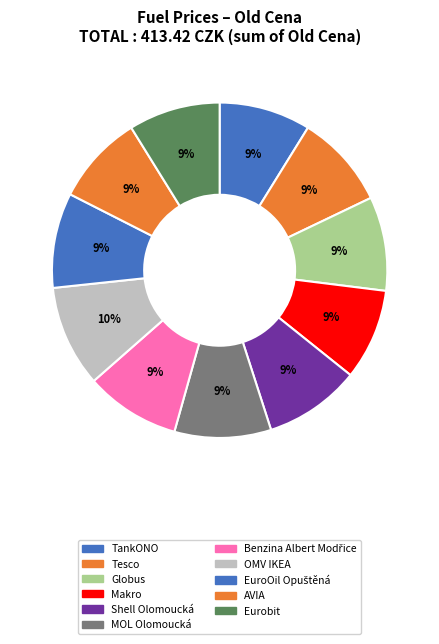

Does MOL Olomoucká represent more than half of the total?

No